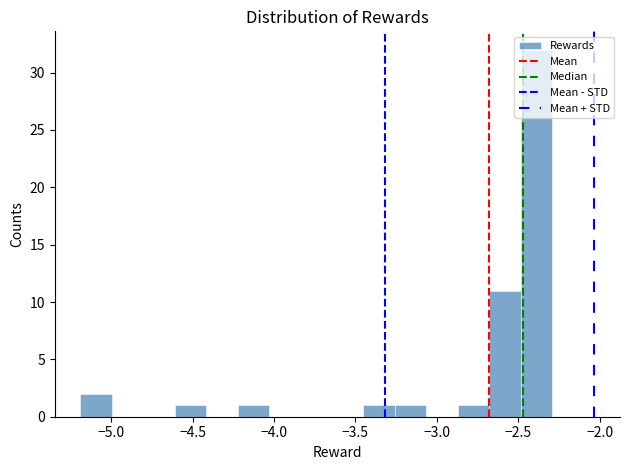

Read against the x-axis, roughly where is the centre of the tallest bar?

-2.40